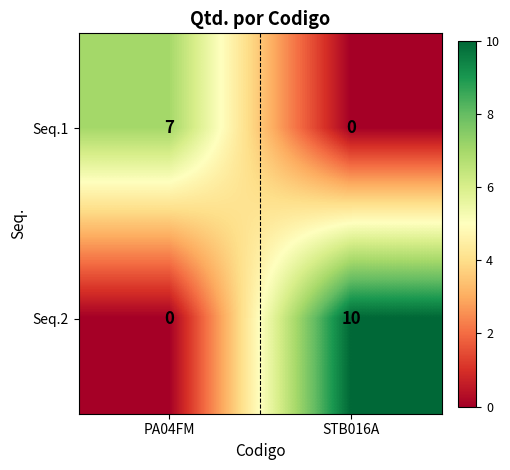

At PA04FM, list the series in order from smallest to largest.

Seq.2, Seq.1